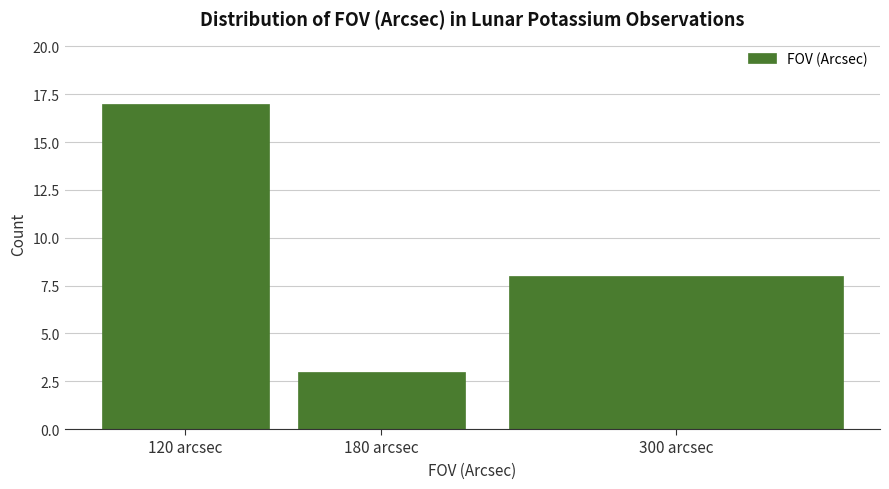

Reading left to right, list all the values displayed in this chart.

120 arcsec=17	180 arcsec=3	300 arcsec=8